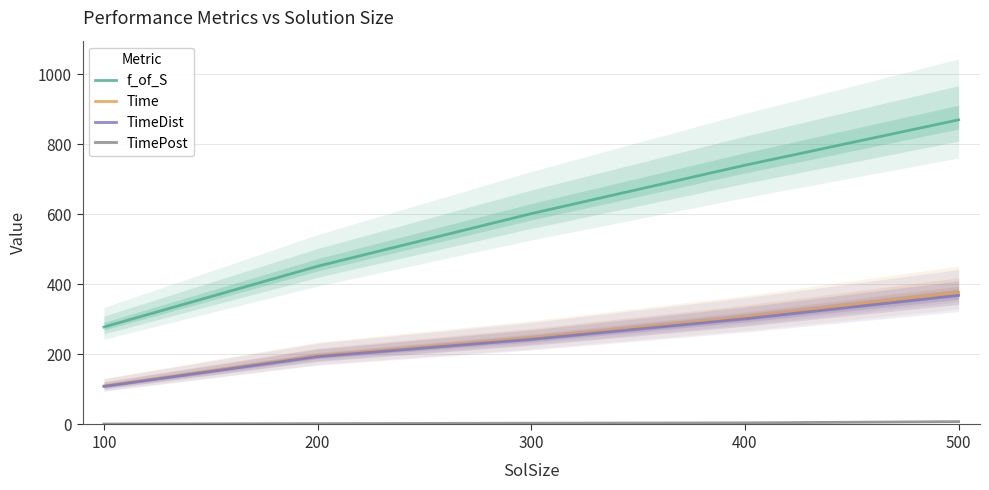

Which series changed the most between 300 and 400?

f_of_S